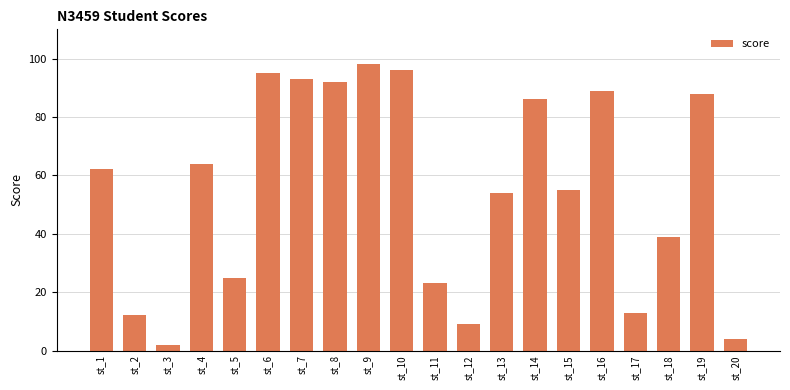

Between st_11 and st_13, which is larger?

st_13